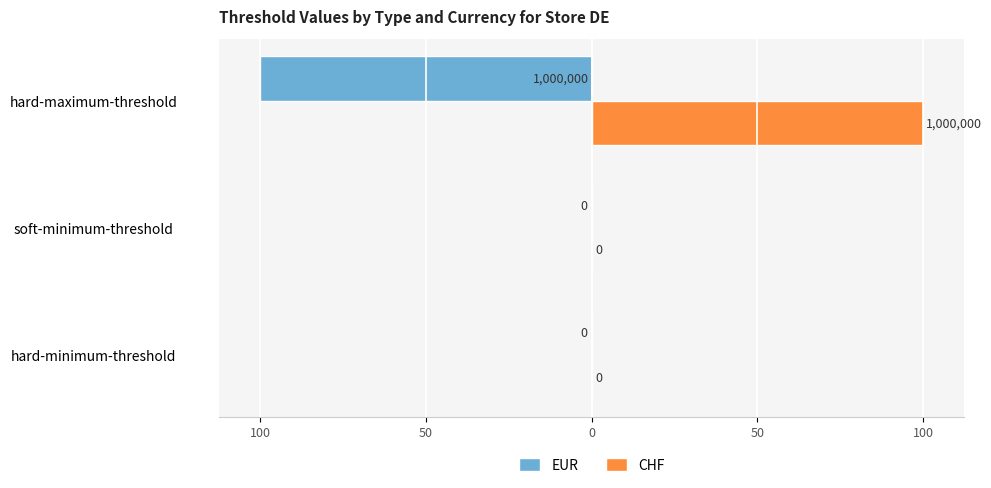

Which series has the widest spread of values?

EUR